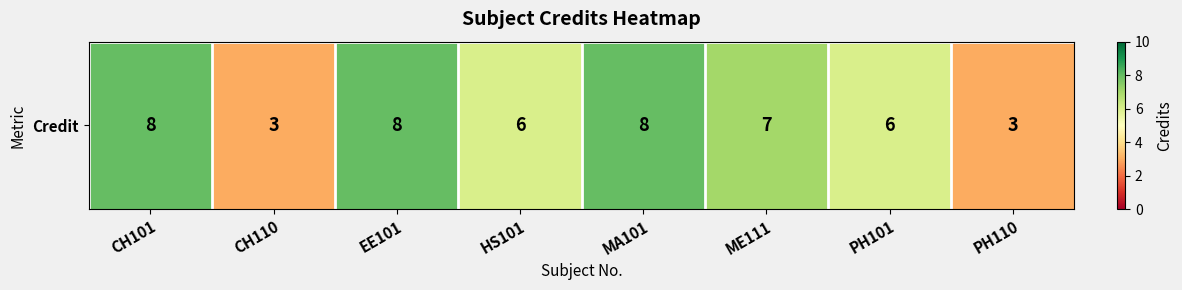

How many values exceed 7?

3